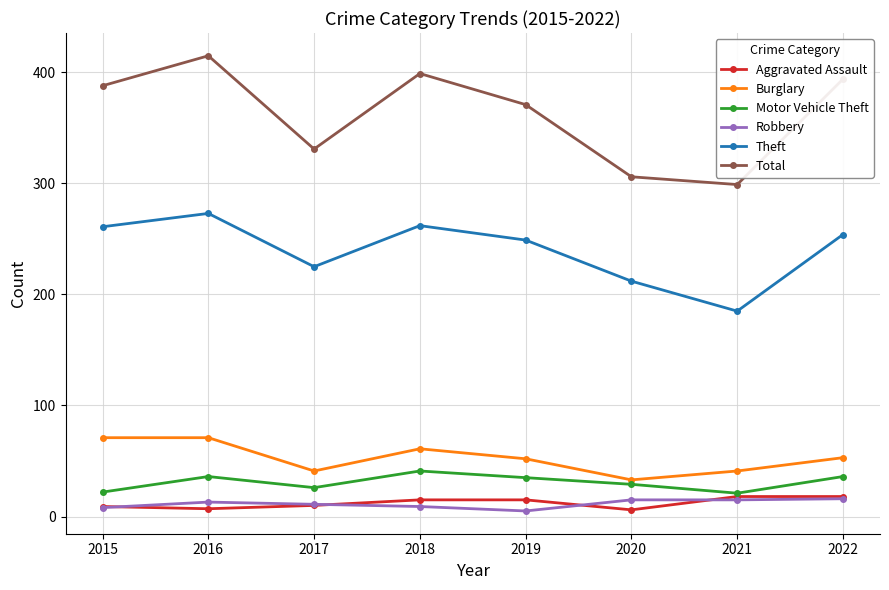

True or false: Theft and Robbery intersect in this chart.

False